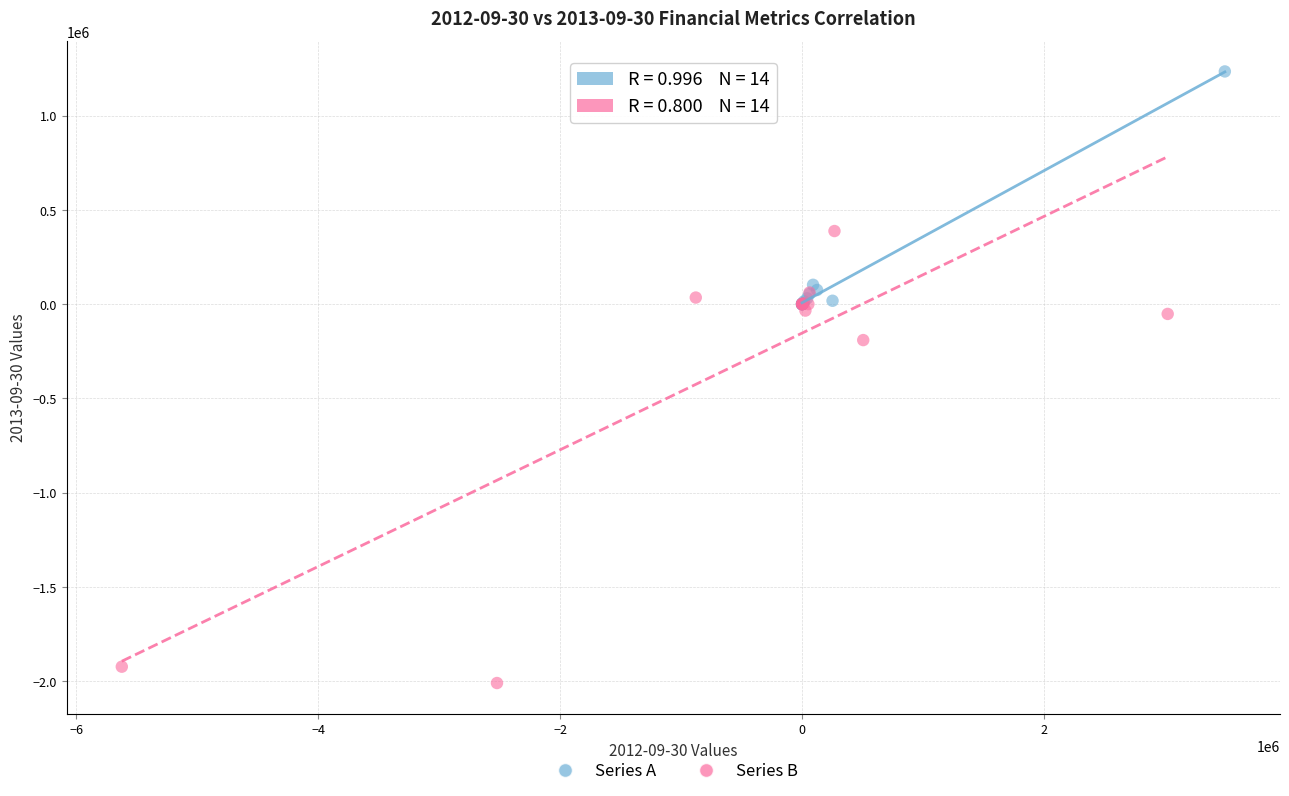

Which series has the widest spread of Y values?

Series B